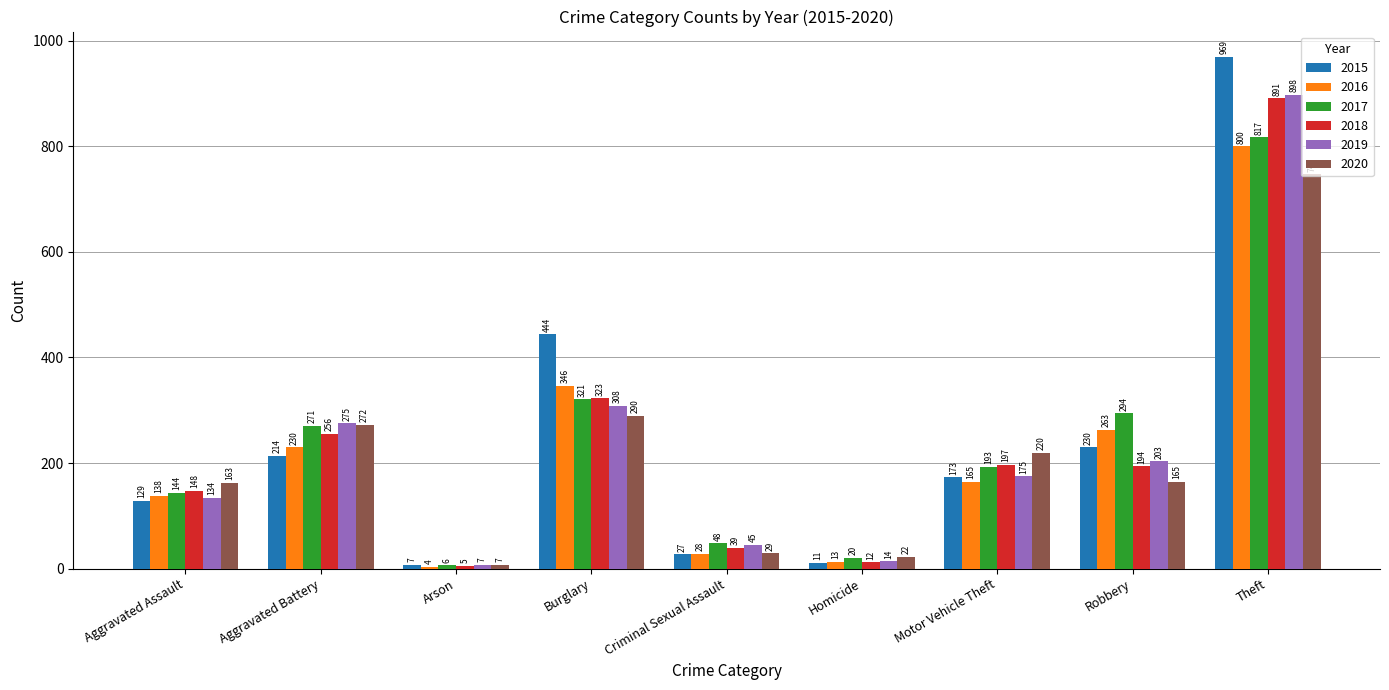

Which series changed the most between Aggravated Assault and Criminal Sexual Assault?

2020